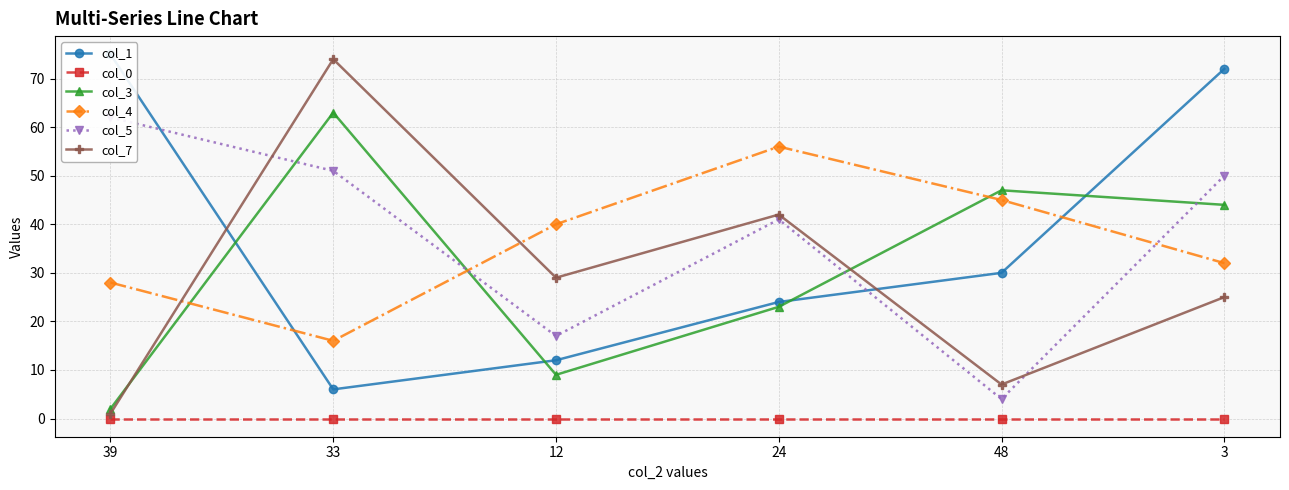

Is it true that col_1 equals 75 at 39?

True